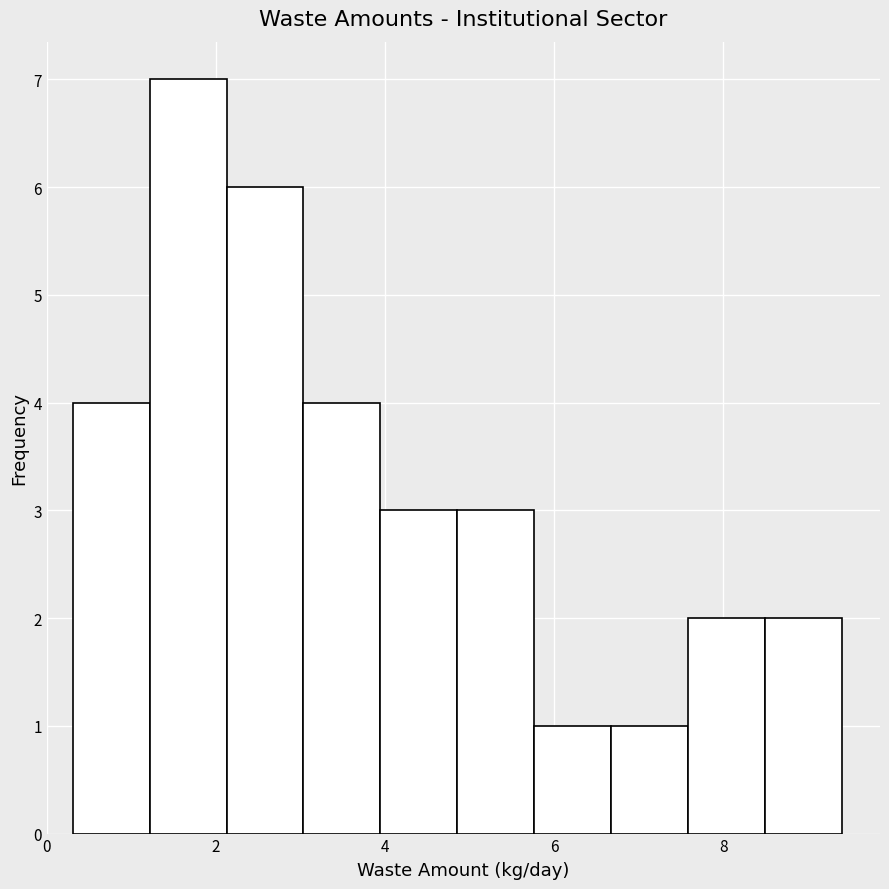

What is the height of the bar covering 5.8 to 6.6 on the x-axis? Neither the bar edges nor the heights are printed on the chart, so give them approximately, as read against the axes.

1